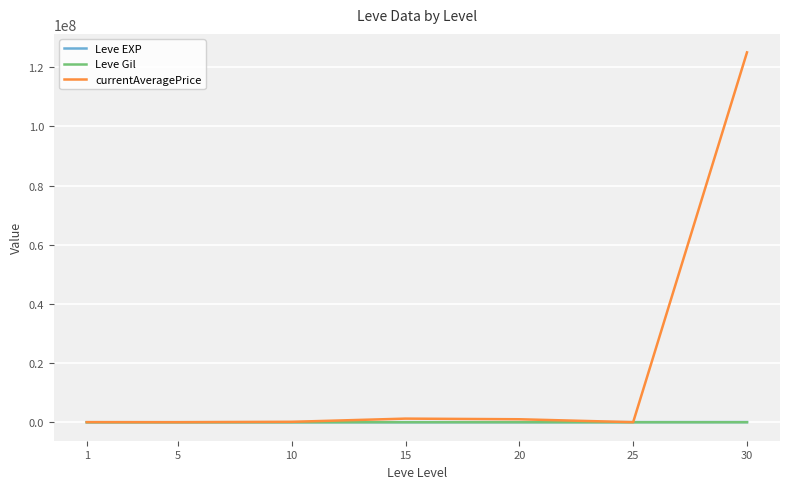

At which category is the sum across all series the highest?

30